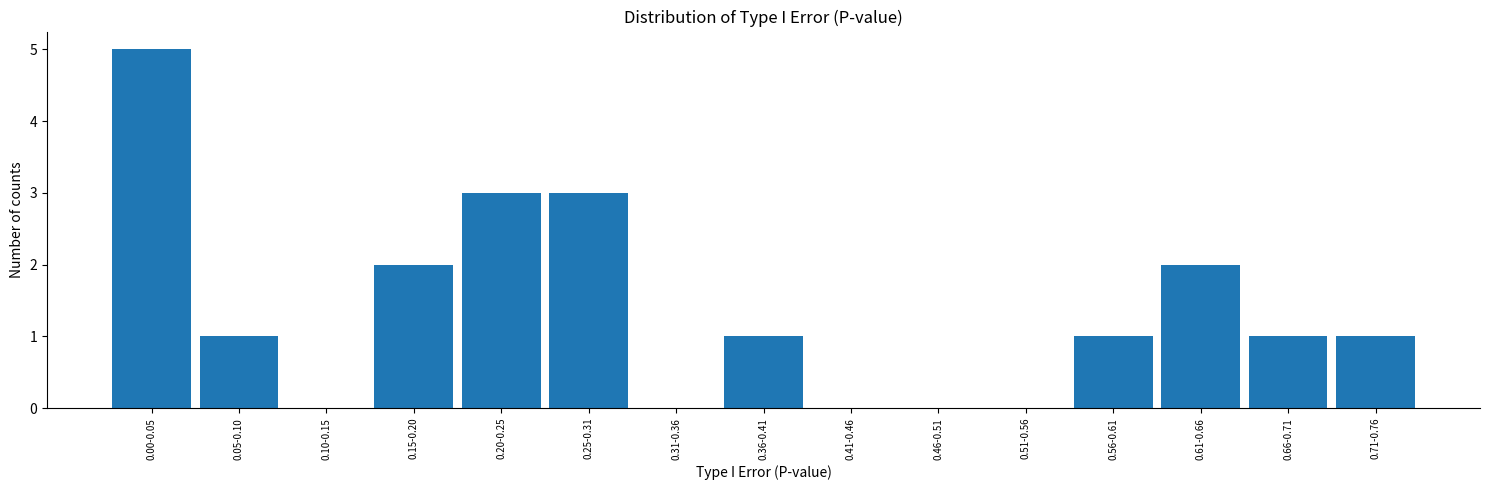

Reading left to right, what are all the values shown in this chart?

0.00-0.05=5	0.05-0.10=1	0.10-0.15=0	0.15-0.20=2	0.20-0.25=3	0.25-0.31=3	0.31-0.36=0	0.36-0.41=1	0.41-0.46=0	0.46-0.51=0	0.51-0.56=0	0.56-0.61=1	0.61-0.66=2	0.66-0.71=1	0.71-0.76=1